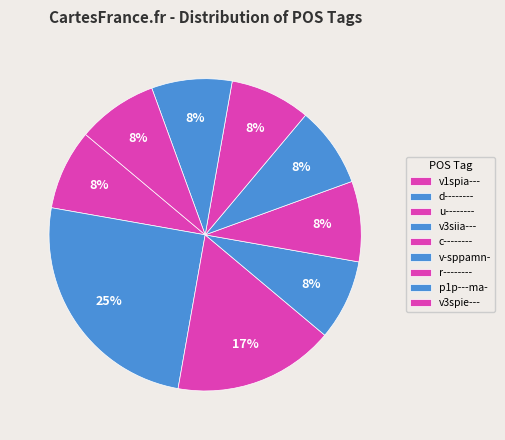

Which slice is the largest?

d--------